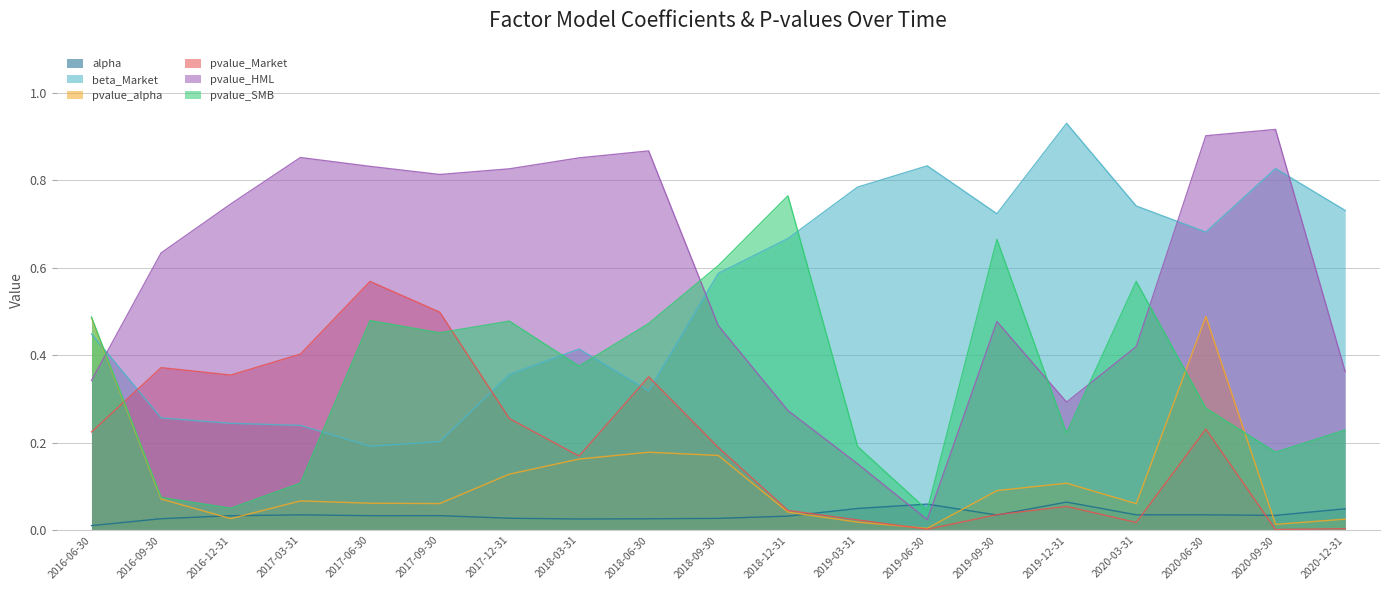

Between 2017-12-31 and 2018-03-31, which series saw the biggest shift?

pvalue_SMB